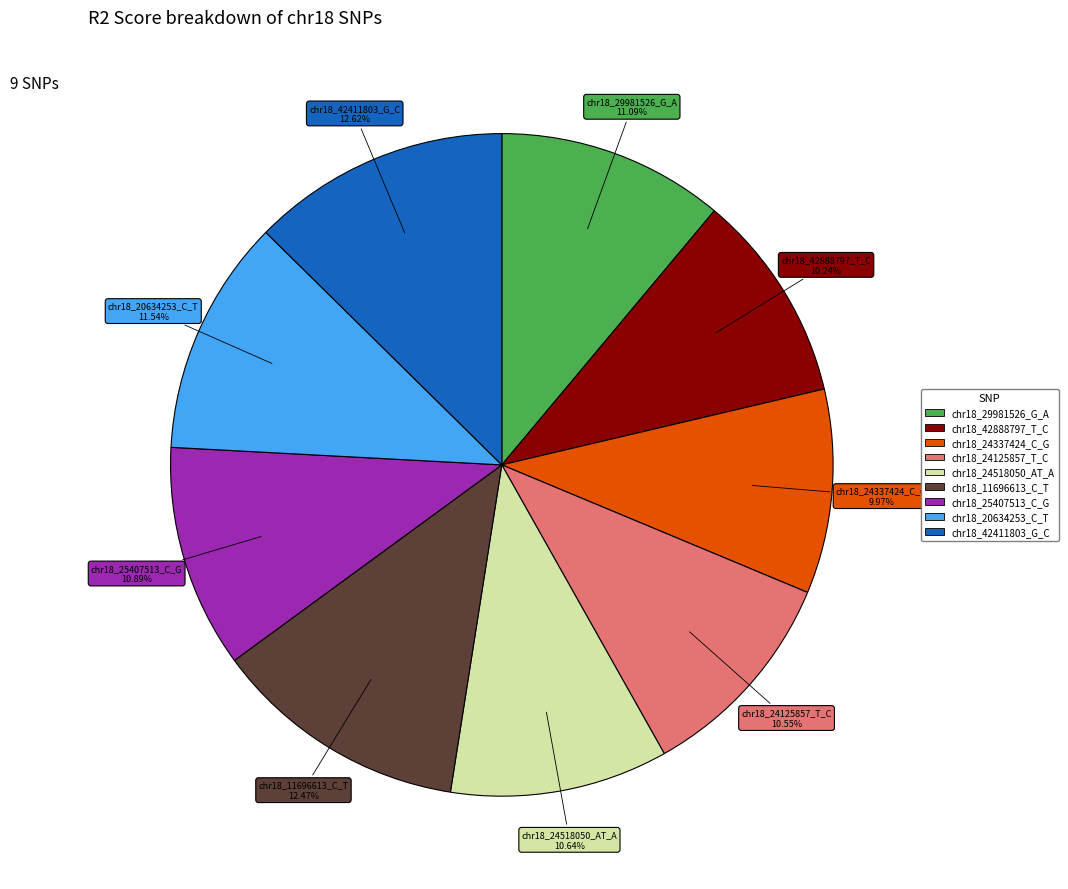

Which has a higher value, chr18_20634253_C_T or chr18_24125857_T_C?

chr18_20634253_C_T